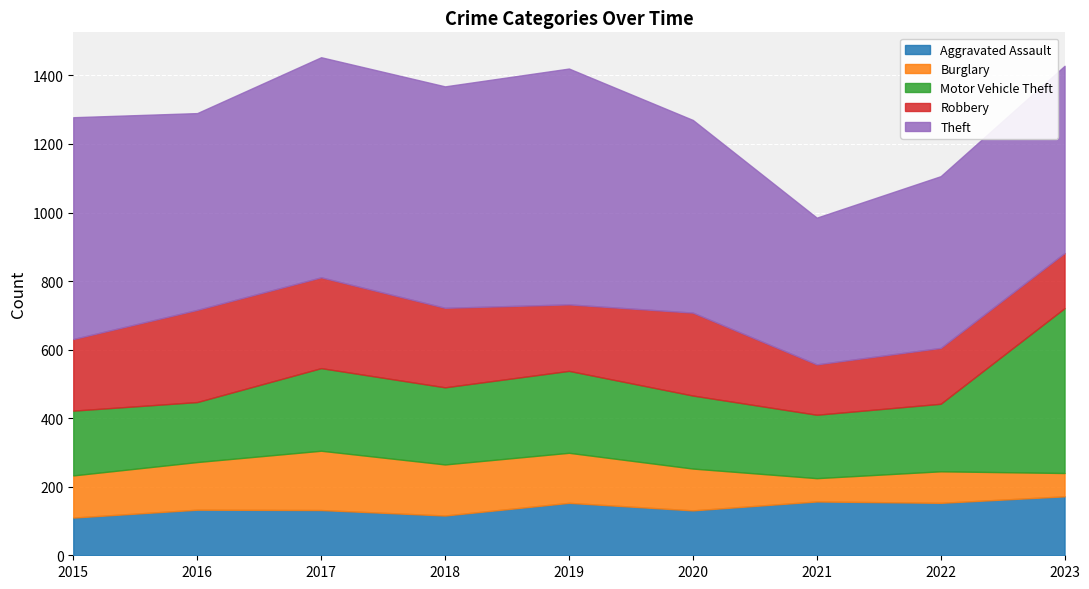

At which label does Theft first exceed 574?

2015